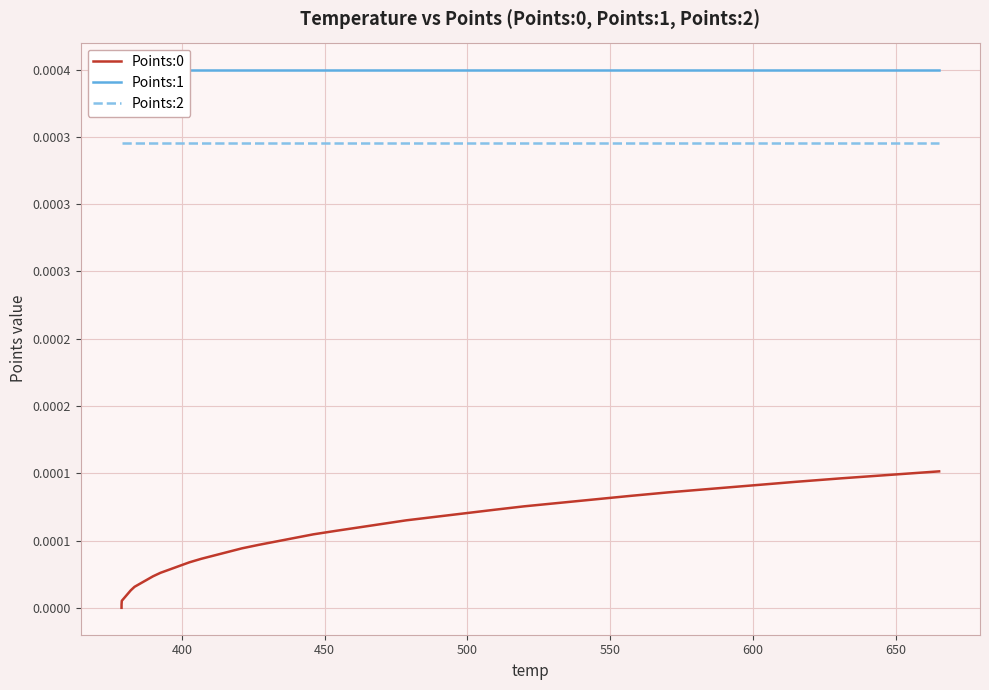

True or false: Points:0 and Points:1 intersect in this chart.

False